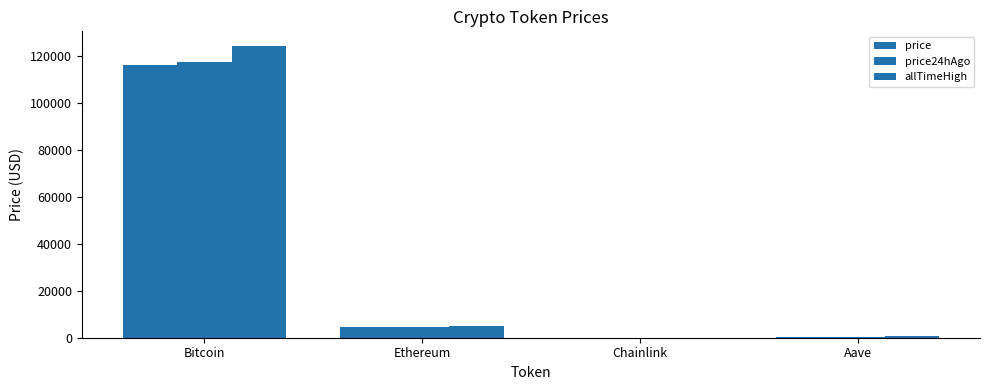

How many values in the price series exceed 4527?

2